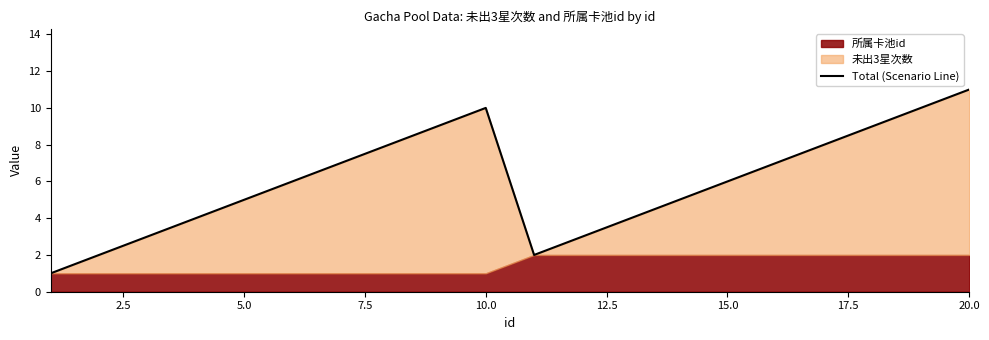

What is the difference between the values at 5.0 and 12?

1